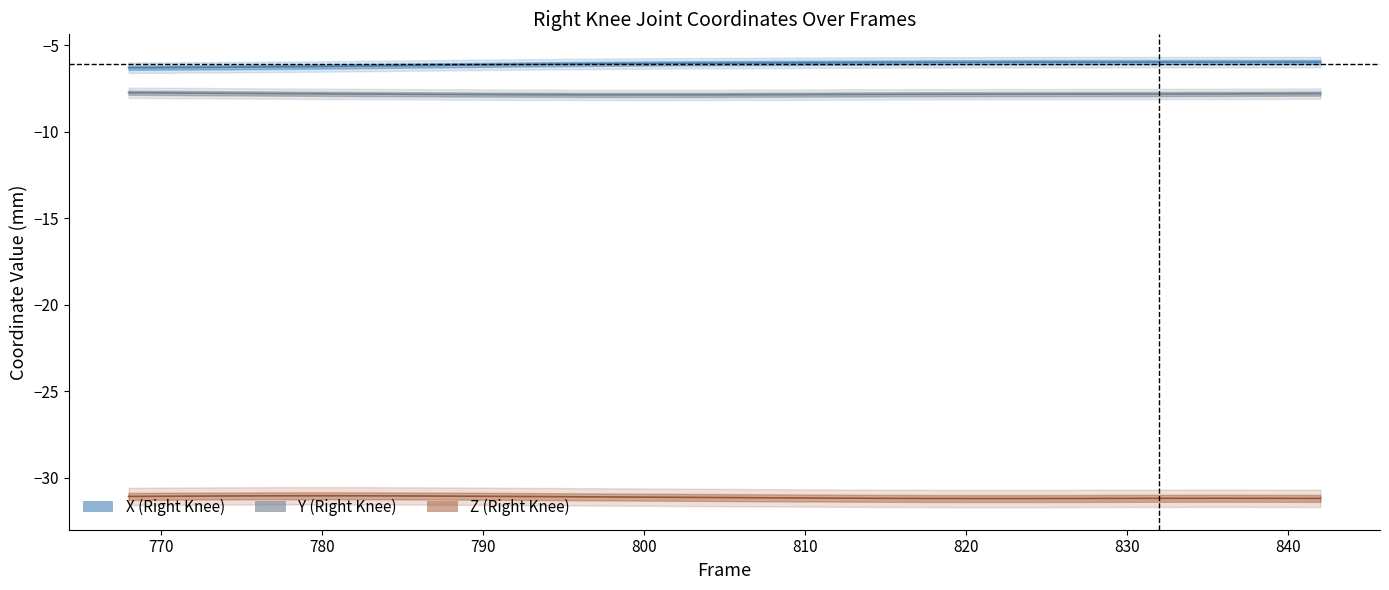

Reading right to left, what are all the values shown in this chart?

X center: -6.0	-6.0	-6.0	-6.0	-6.0	-6.0	-6.0	-6.0	-6.0	-6.0	-6.0	-6.0	-6.0	-6.0	-6.0	-6.0	-6.0	-6.0	-6.0	-6.0	-6.1	-6.1	-6.1	-6.1	-6.1	-6.1	-6.1	-6.2	-6.2	-6.2	-6.2	-6.2	-6.3	-6.3	-6.3	-6.3	-6.3	-6.3
Y center: -7.8	-7.8	-7.8	-7.8	-7.8	-7.8	-7.8	-7.8	-7.8	-7.8	-7.8	-7.8	-7.8	-7.8	-7.9	-7.9	-7.9	-7.9	-7.9	-7.9	-7.9	-7.9	-7.9	-7.9	-7.9	-7.9	-7.9	-7.9	-7.8	-7.8	-7.8	-7.8	-7.8	-7.8	-7.8	-7.8	-7.8	-7.8
Z center: -31.2	-31.2	-31.2	-31.2	-31.2	-31.2	-31.2	-31.2	-31.2	-31.2	-31.2	-31.2	-31.2	-31.2	-31.2	-31.2	-31.2	-31.1	-31.1	-31.1	-31.1	-31.1	-31.1	-31.1	-31.1	-31.1	-31.1	-31.0	-31.0	-31.0	-31.0	-31.0	-31.0	-31.0	-31.0	-31.0	-31.1	-31.1